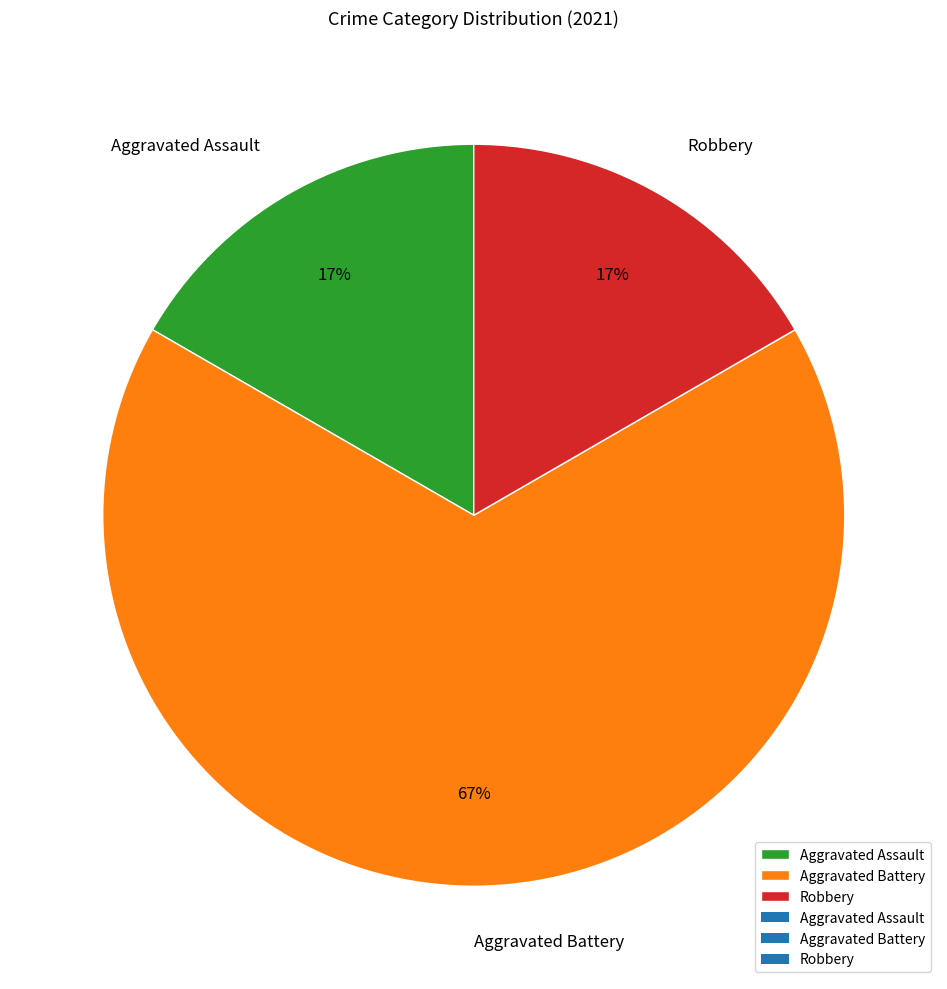

To the nearest percent, what is the combined percentage of Aggravated Battery and Robbery?

83%